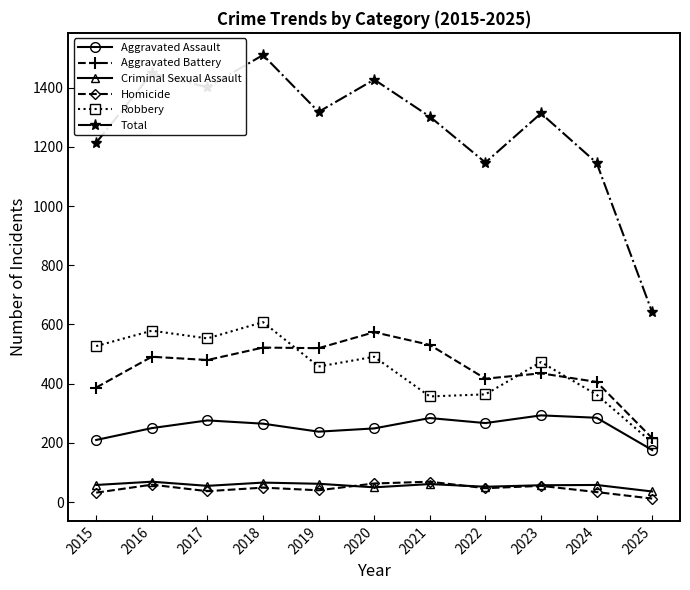

What is the difference between the second highest and minimum values in the Robbery series?

378